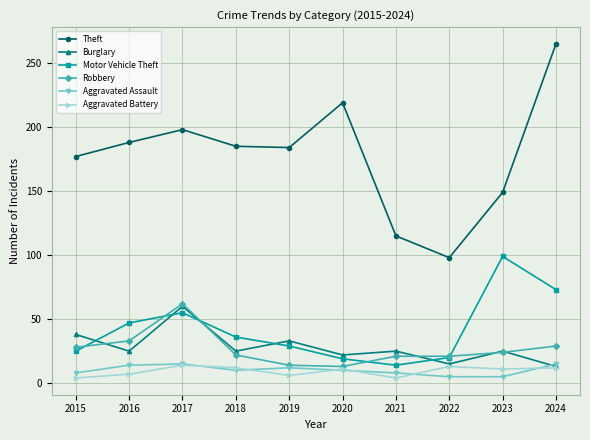

At which category does Robbery reach its first local peak?

2017